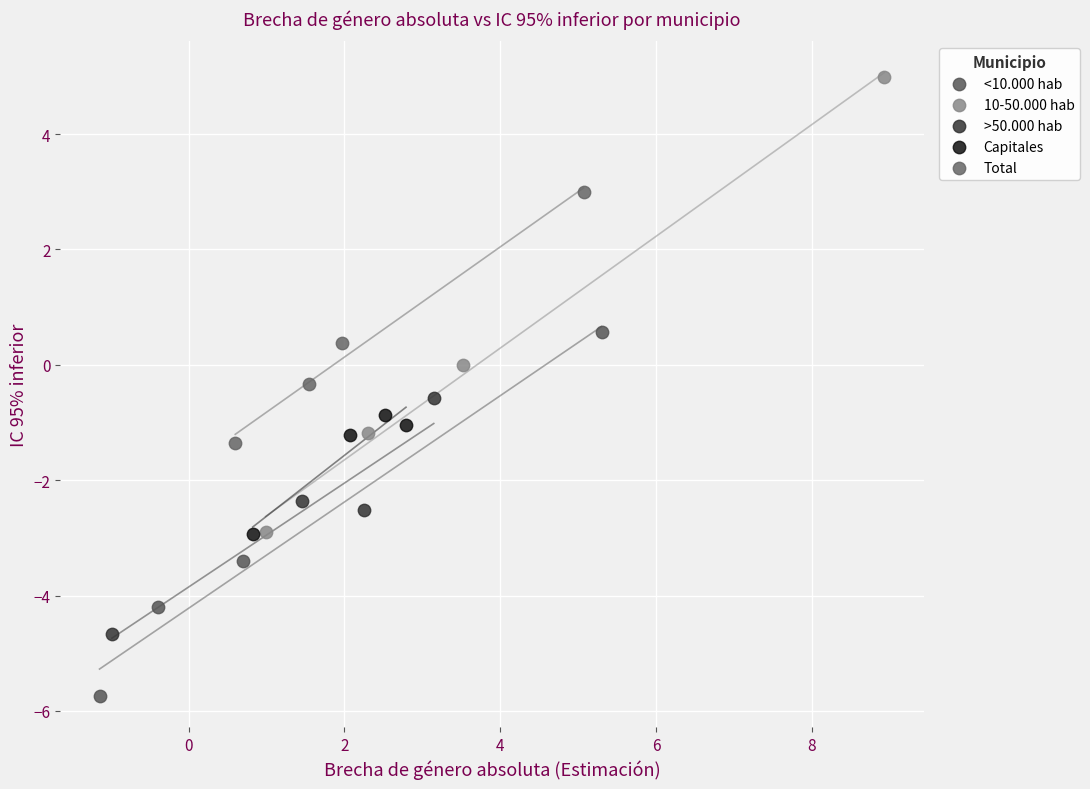

Which series contains the lowest Y value?

<10.000 hab